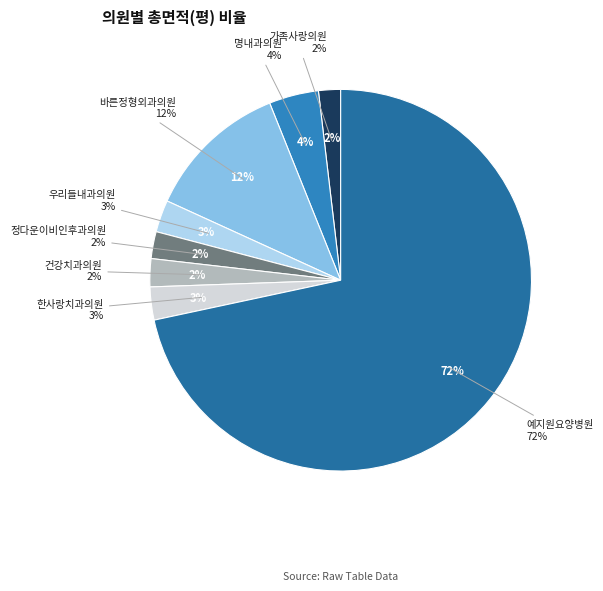

Combined, what portion of the pie is 가족사랑의원 and 건강치과의원?

4.2%